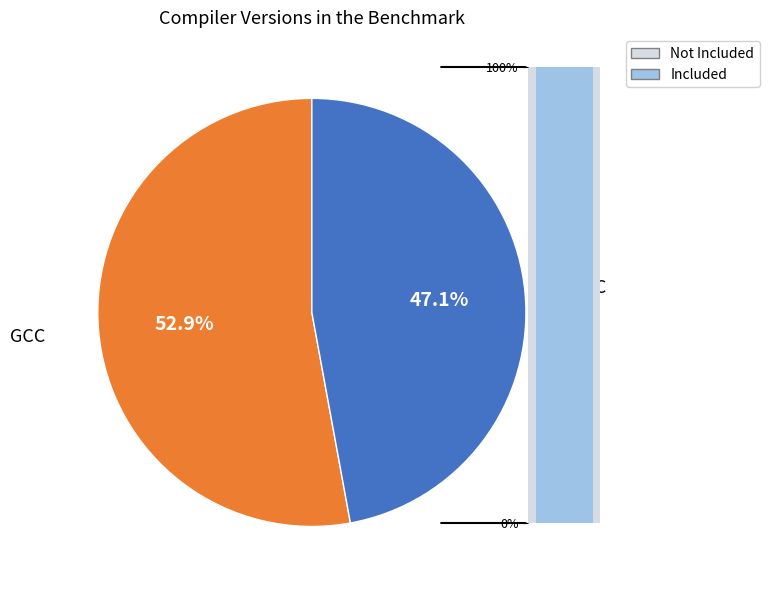

The avx (GCC) slice represents 6% of the pie. True or false?

True